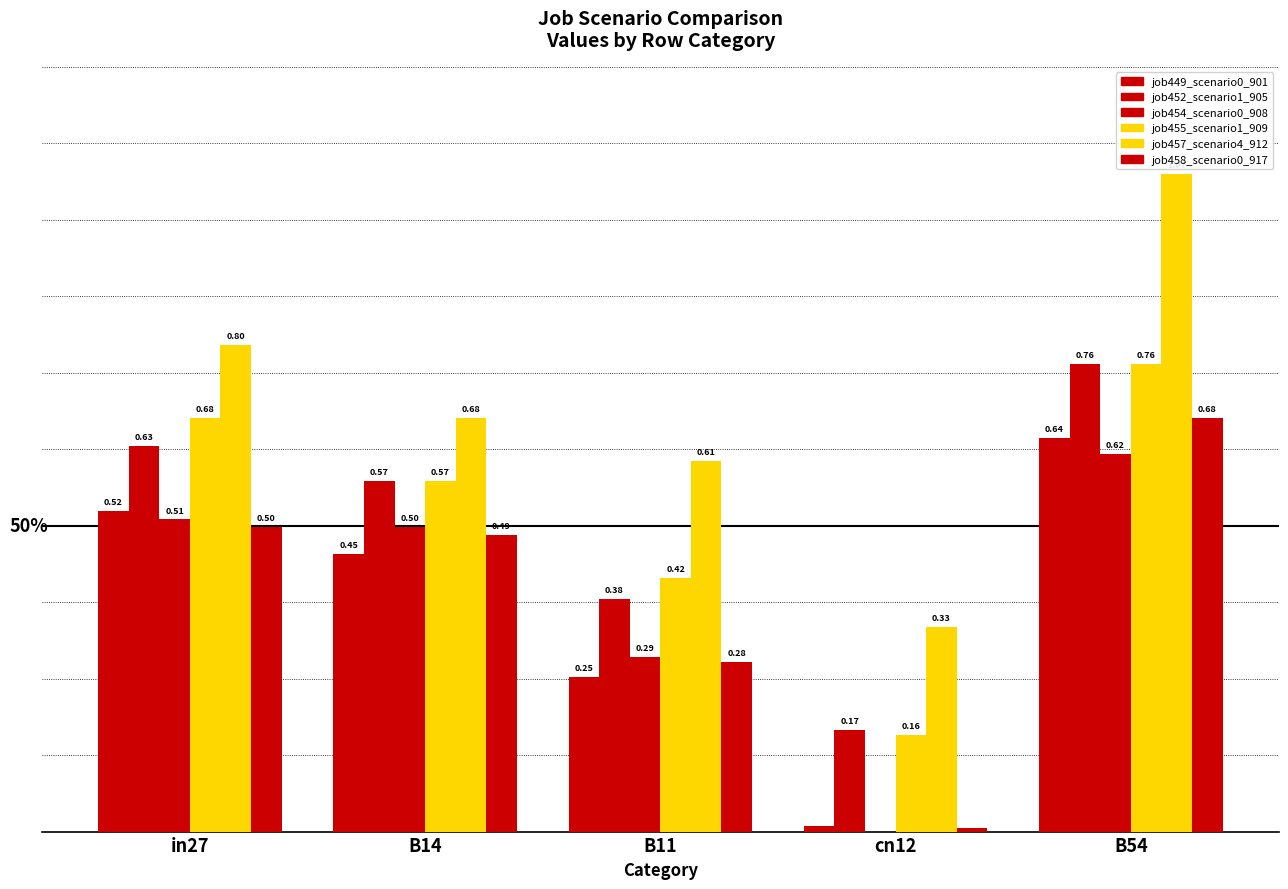

Reading left to right, extract all data points from this chart.

job449_scenario0_901: in27=0.5	B14=0.5	B11=0.3	cn12=0.0	B54=0.6
job452_scenario1_905: in27=0.6	B14=0.6	B11=0.4	cn12=0.2	B54=0.8
job454_scenario0_908: in27=0.5	B14=0.5	B11=0.3	cn12=0.0	B54=0.6
job455_scenario1_909: in27=0.7	B14=0.6	B11=0.4	cn12=0.2	B54=0.8
job457_scenario4_912: in27=0.8	B14=0.7	B11=0.6	cn12=0.3	B54=1.1
job458_scenario0_917: in27=0.5	B14=0.5	B11=0.3	cn12=0.0	B54=0.7